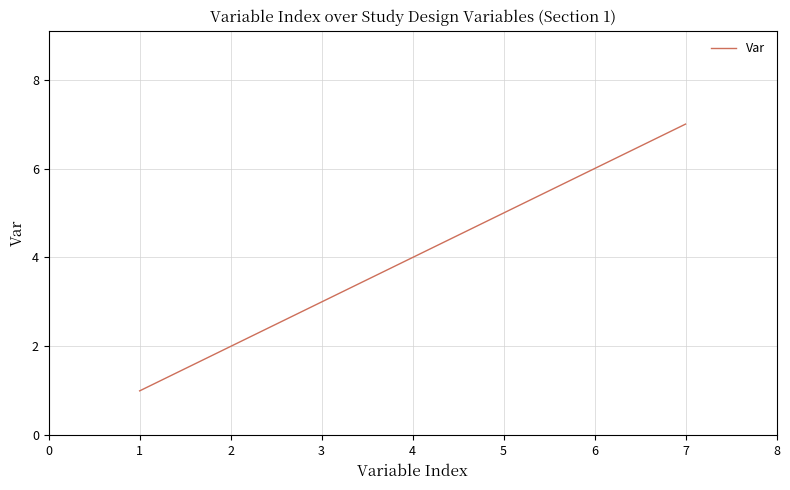

Which has a higher value, 1 or 2?

2